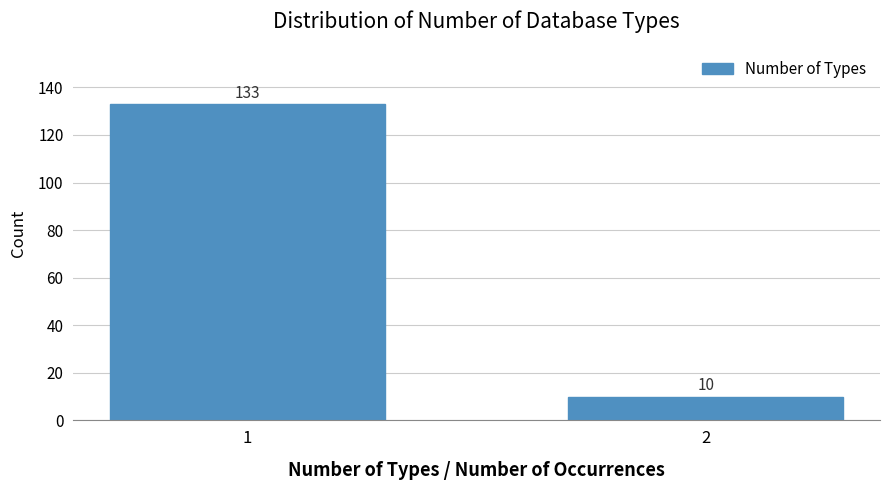

Reading right to left, what are all the values shown in this chart?

2=10	1=133